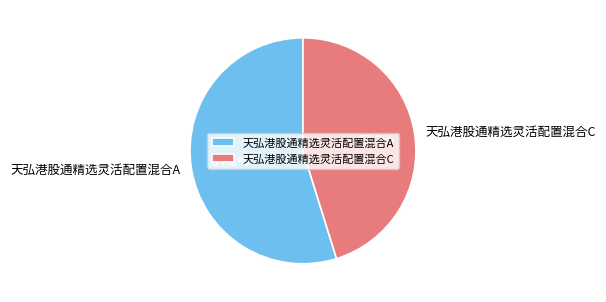

To the nearest percent, what is the difference between the largest and smallest slice percentages?

10%